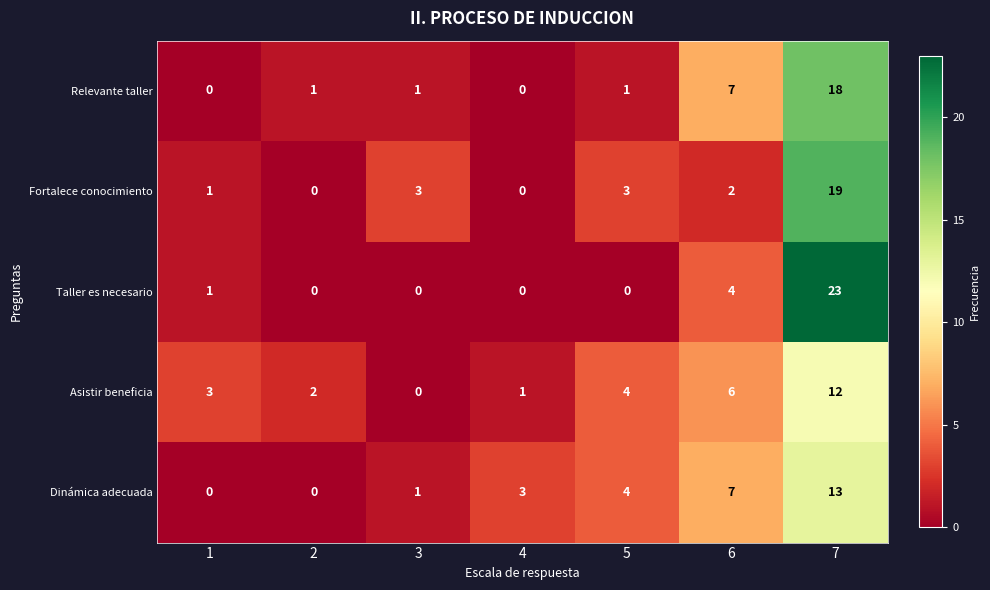

What is the spread (max minus min) of values at 5?

4